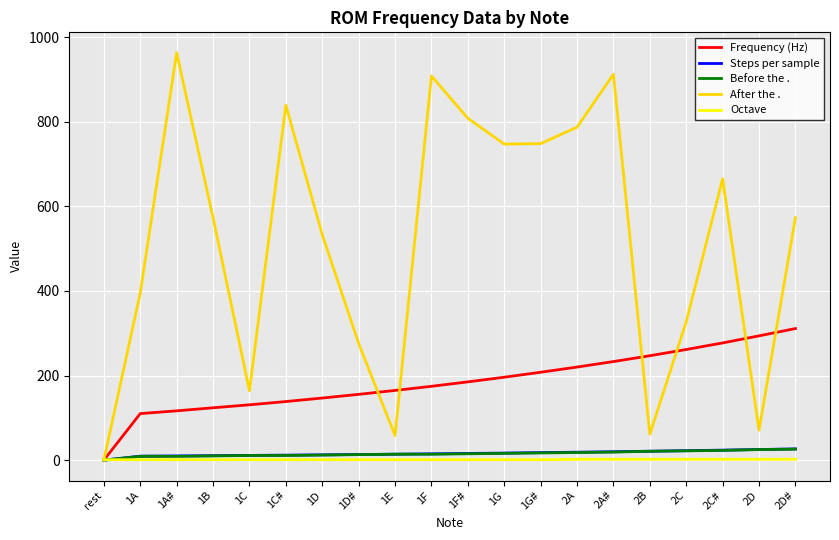

What is the difference between the second highest and minimum values in the Before the . series?

25.0